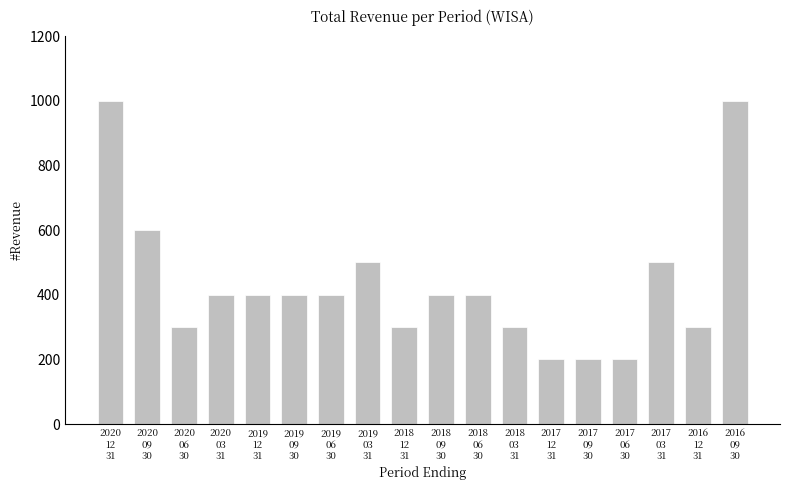

What is the difference between the second highest and minimum values?

800